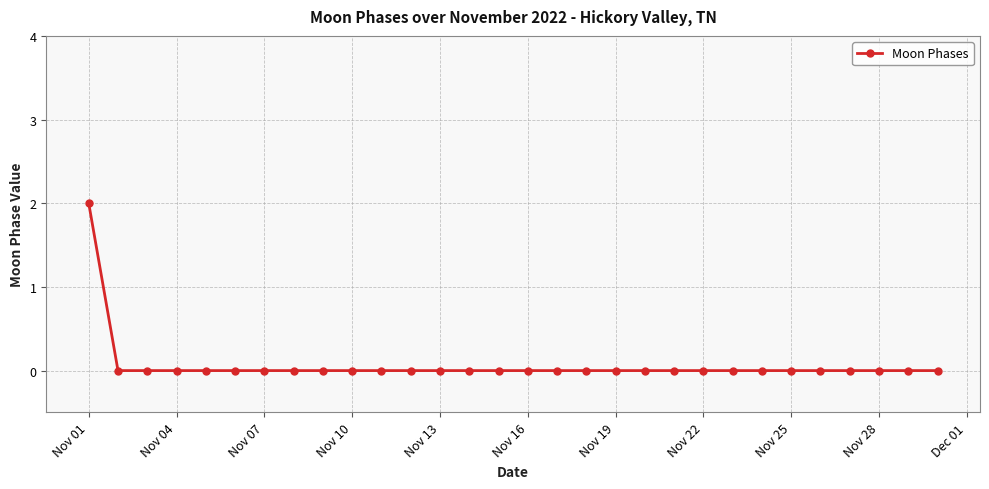

How many distinct data groups are displayed?

1